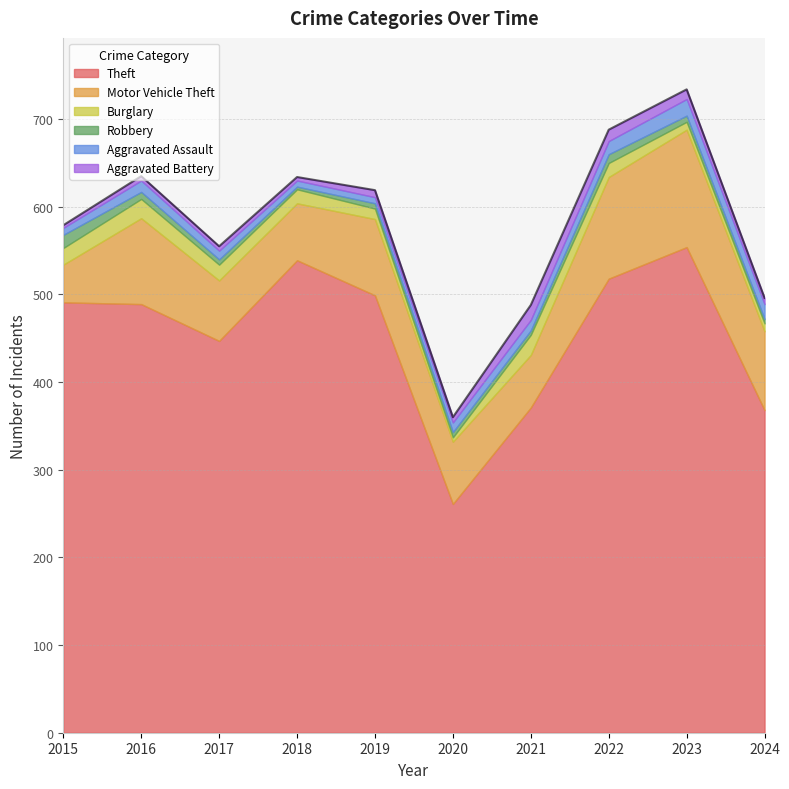

True or false: Motor Vehicle Theft has more than 2 points higher than both neighbors.

True